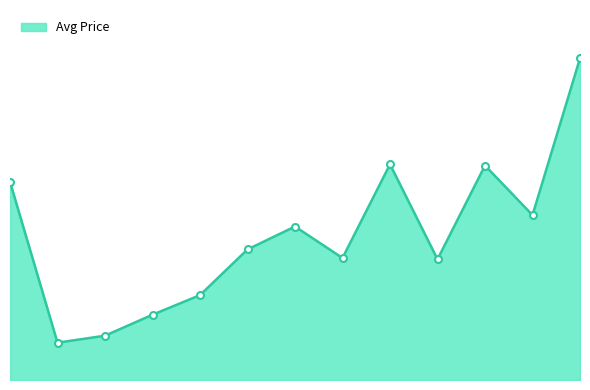

Is this an area chart (filled region under the line)?

Yes